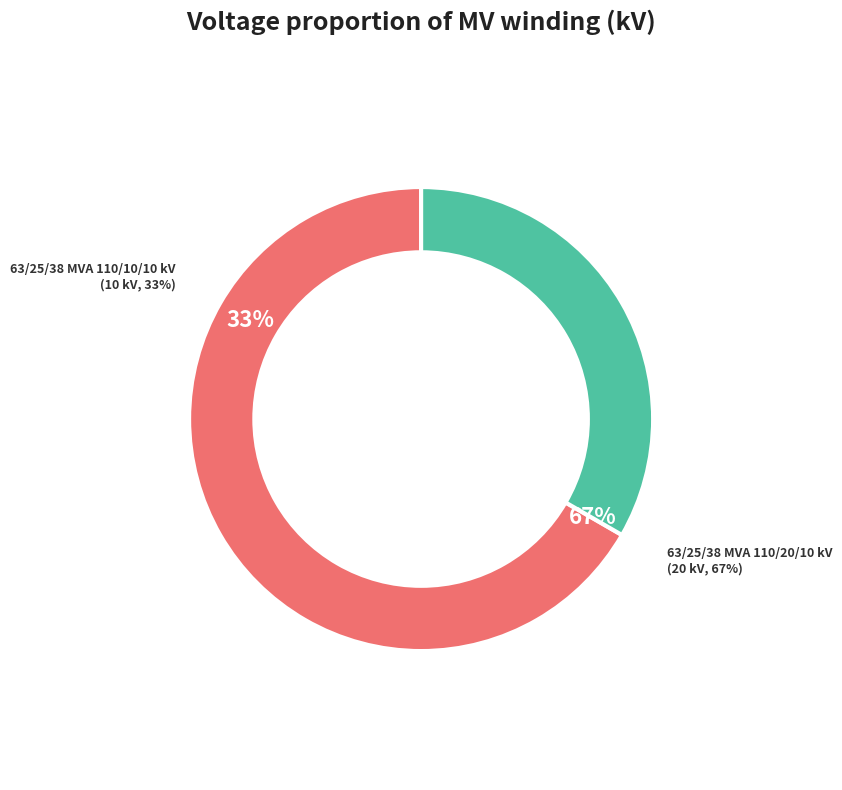

True or false: 63/25/38 MVA 110/10/10 kV accounts for 33% of the total.

True